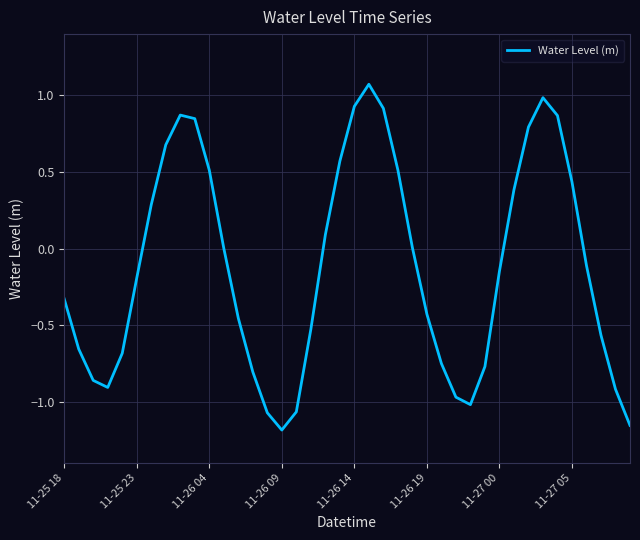

What is the maximum value shown in the chart?

1.1